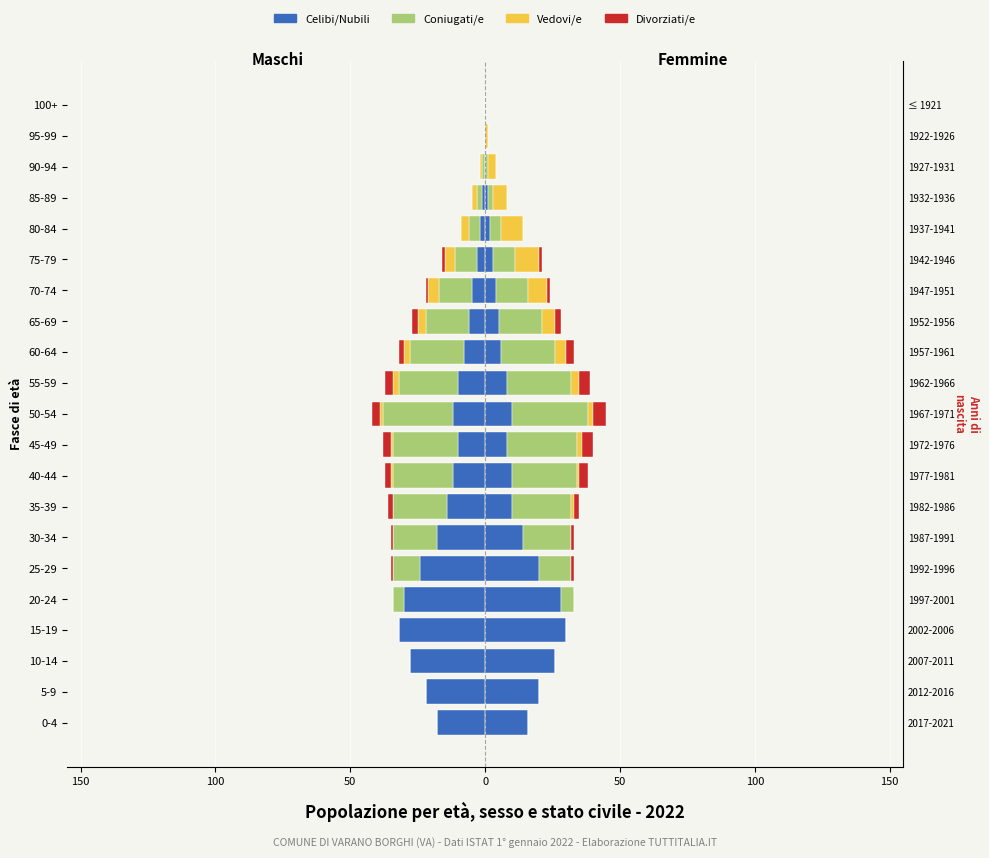

What is the average value of the Celibi/Nubili series?

-12